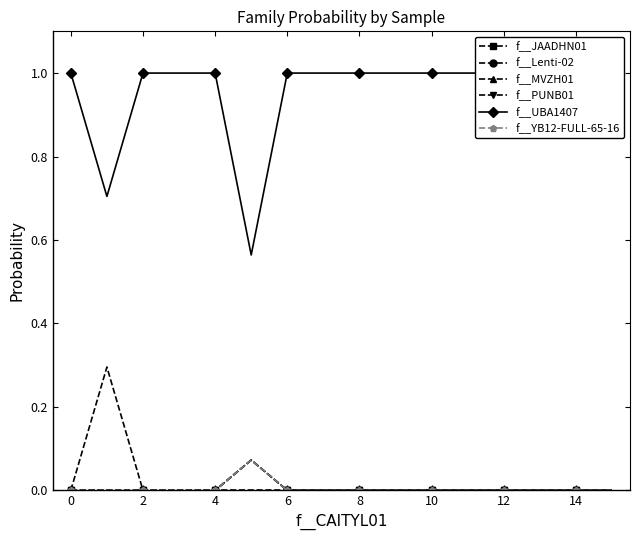

What are all the series names shown in the legend?

f__JAADHN01, f__Lenti-02, f__MVZH01, f__PUNB01, f__UBA1407, f__YB12-FULL-65-16